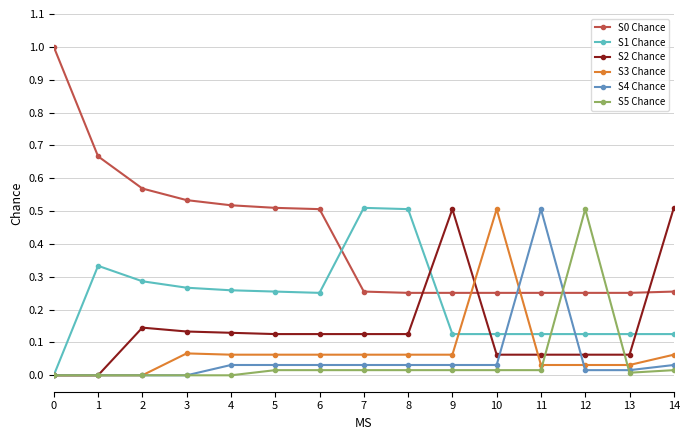

Is the value of S1 Chance at 12 greater than the value of S5 Chance at 4?

Yes